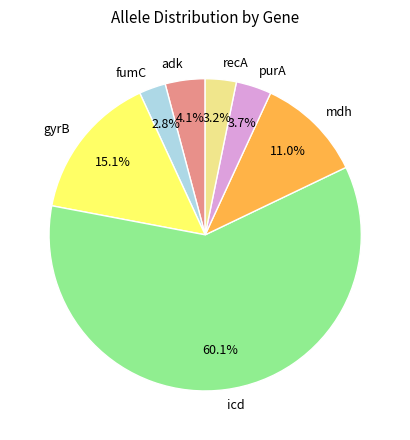

Is there a majority slice in this chart?

Yes